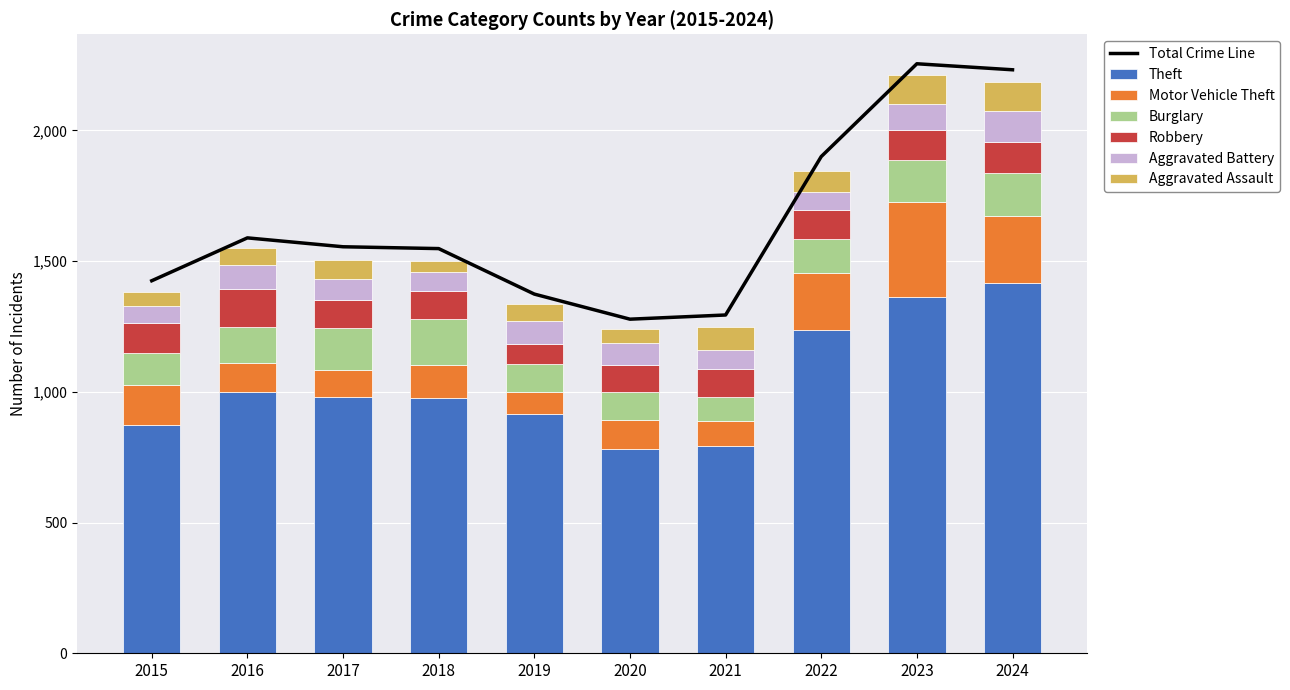

What is the sum of the Theft values at 2019 and 2016?

1913